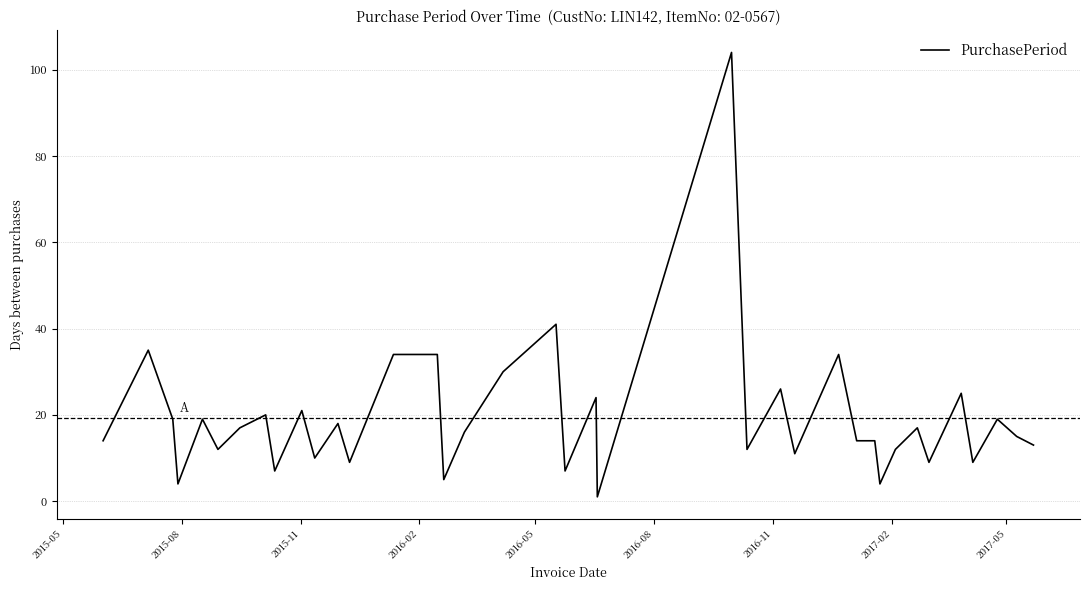

What is the maximum value shown in the chart?

104